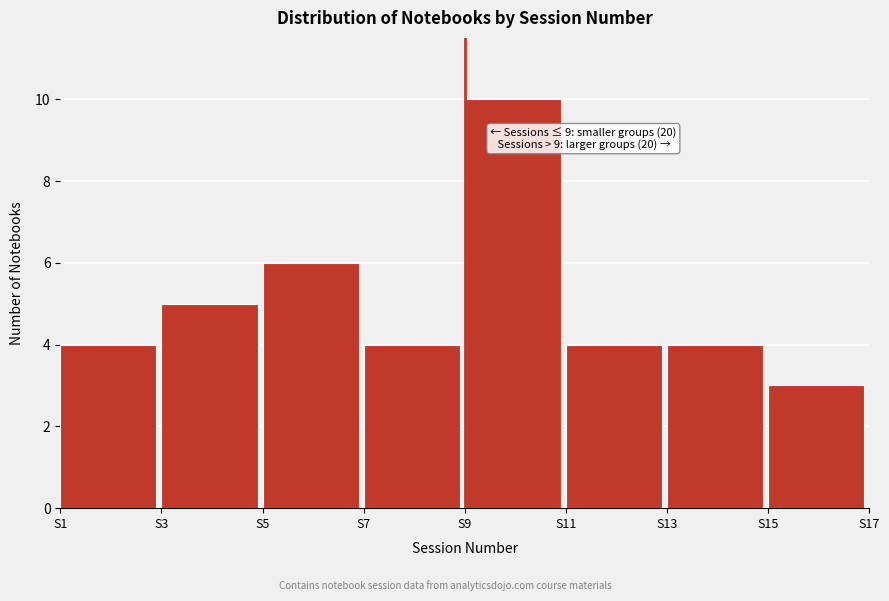

Over which range of the x-axis is the bar tallest?

9 to 11